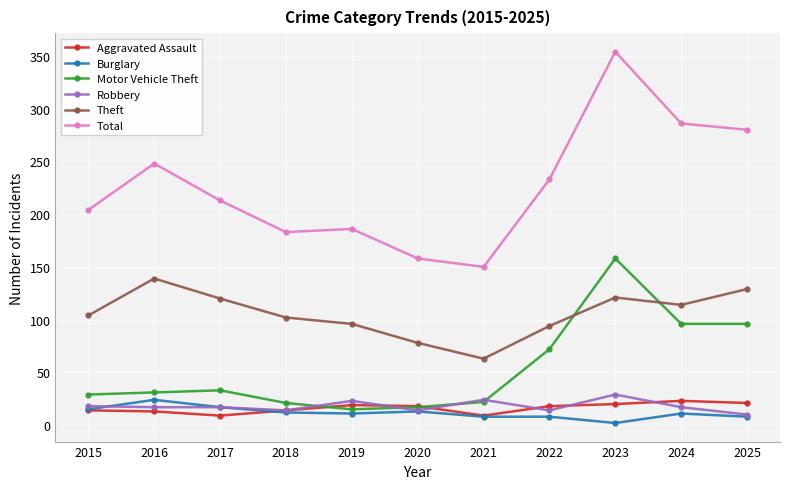

What is the value of the Motor Vehicle Theft point at the 9th from the left?

158